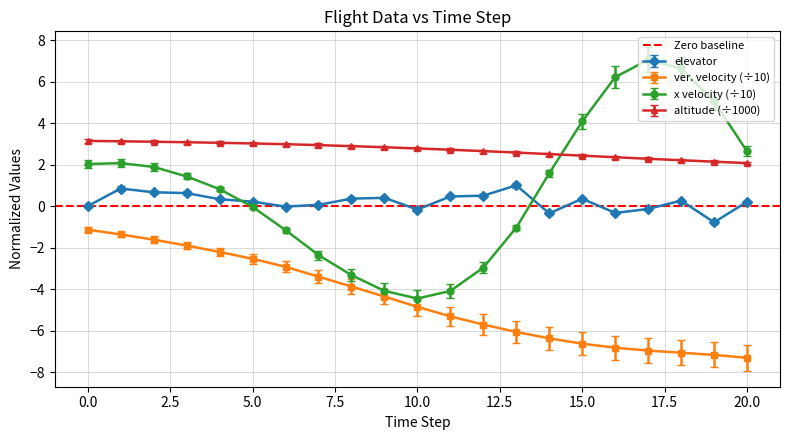

What value does the x velocity series have at 17?

7.1